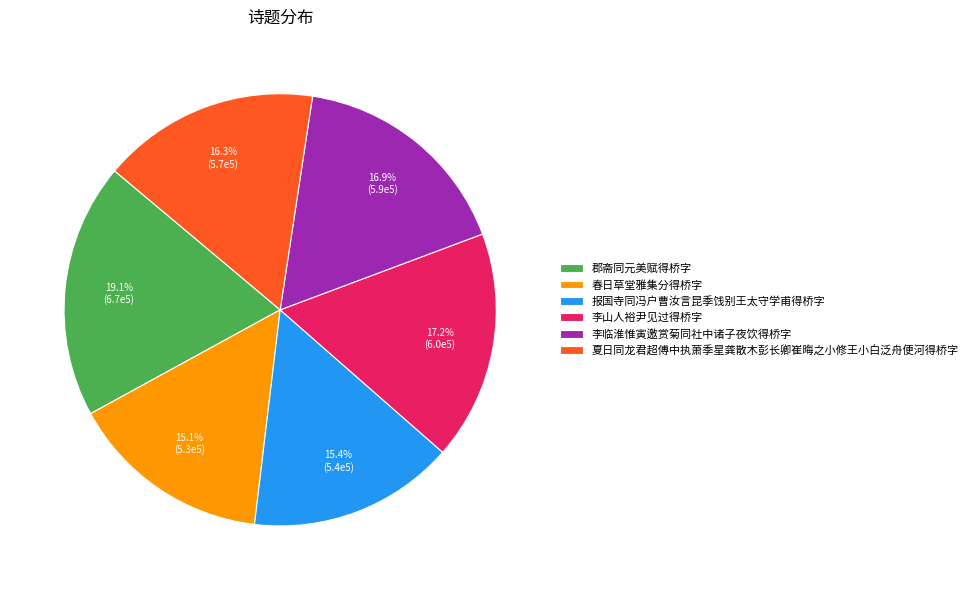

Does 春日草堂雅集分得桥字 represent more than half of the total?

No